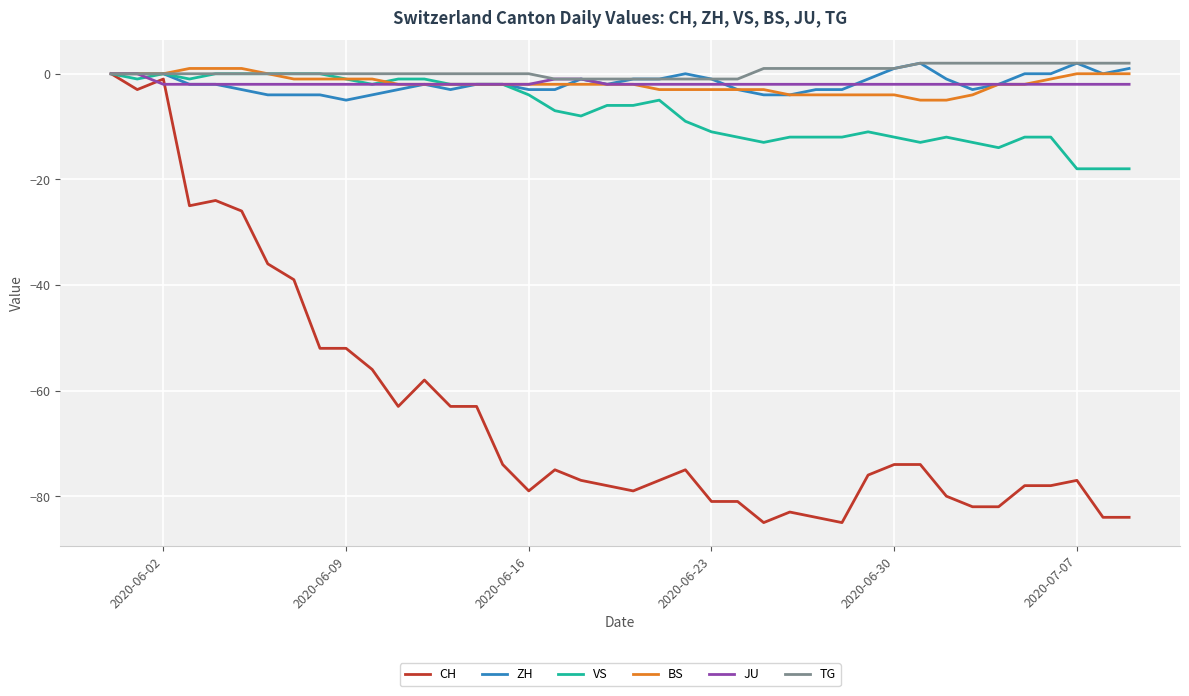

Which series has the widest spread of values?

CH